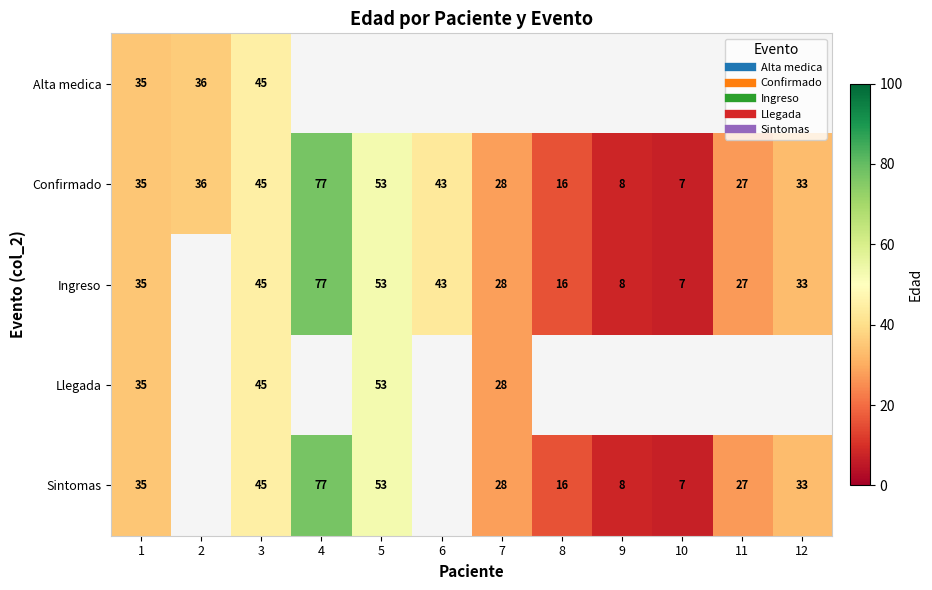

List the series in order of their peak value, lowest first.

Alta medica, Llegada, Confirmado, Ingreso, Sintomas